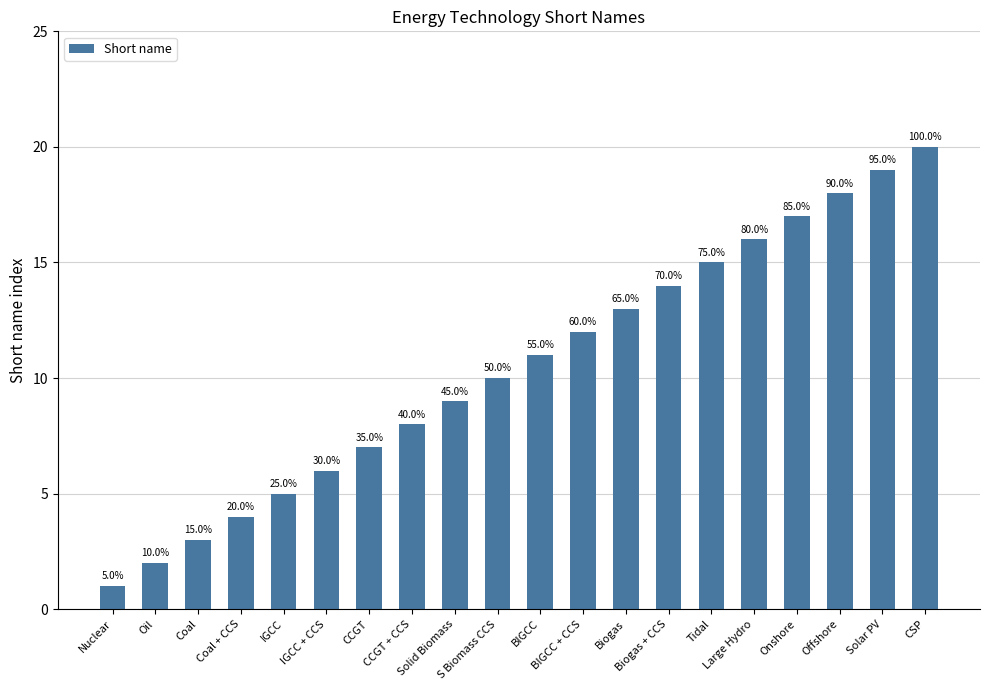

The chart shows a value of 4 at Coal + CCS. True or false?

True